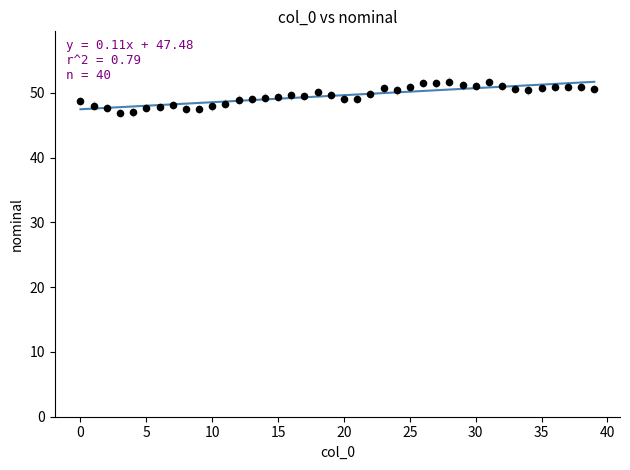

What is the range of Y values (max minus min)?

4.8